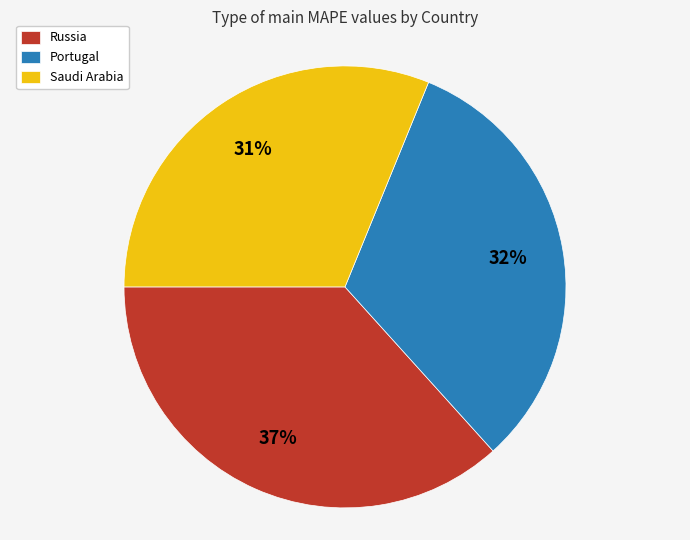

Does Russia account for over 50% of the chart?

No